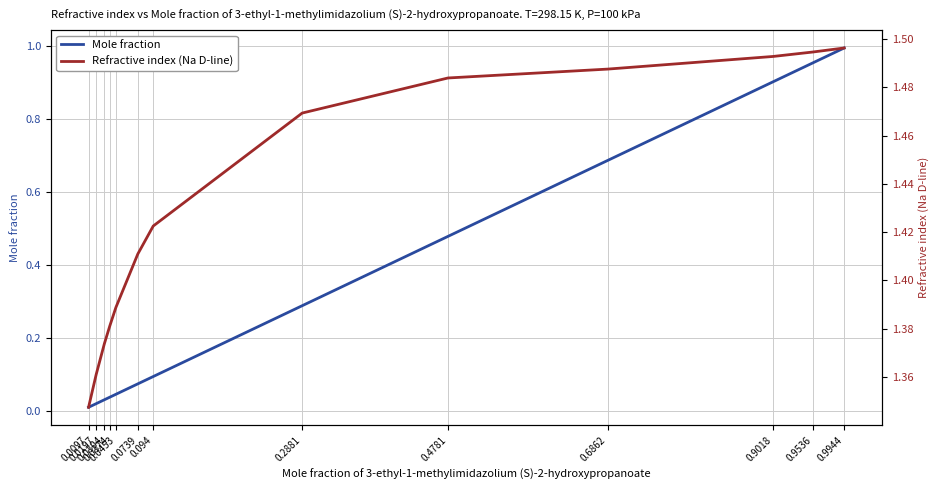

What are all the series names shown in the legend?

Mole fraction, Refractive index (Na D-line)